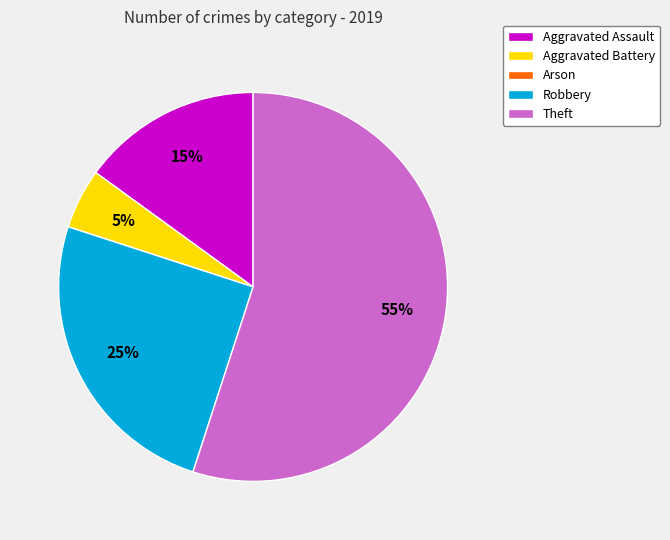

Which has a higher value, Aggravated Battery or Aggravated Assault?

Aggravated Assault